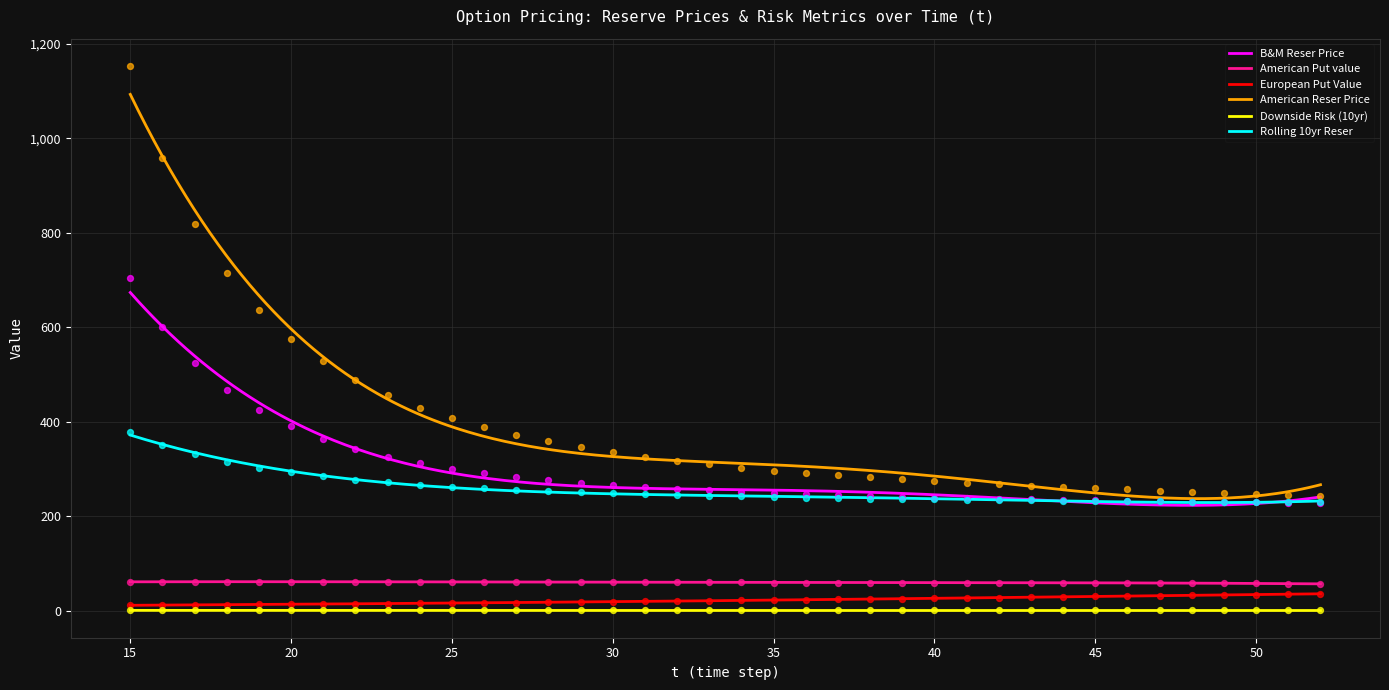

Is the value of B&M Reser Price at 19 greater than the value of Downside Risk (10yr) at 20?

Yes